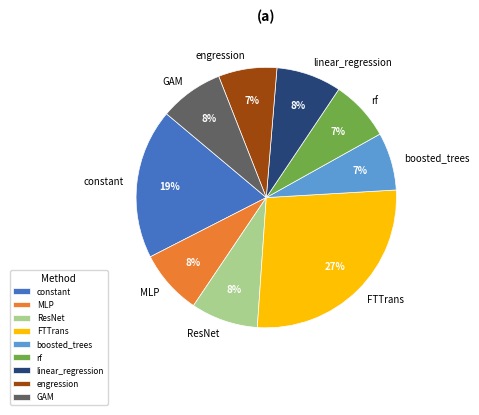

What percentage is the FTTrans slice, to the nearest percent?

27%